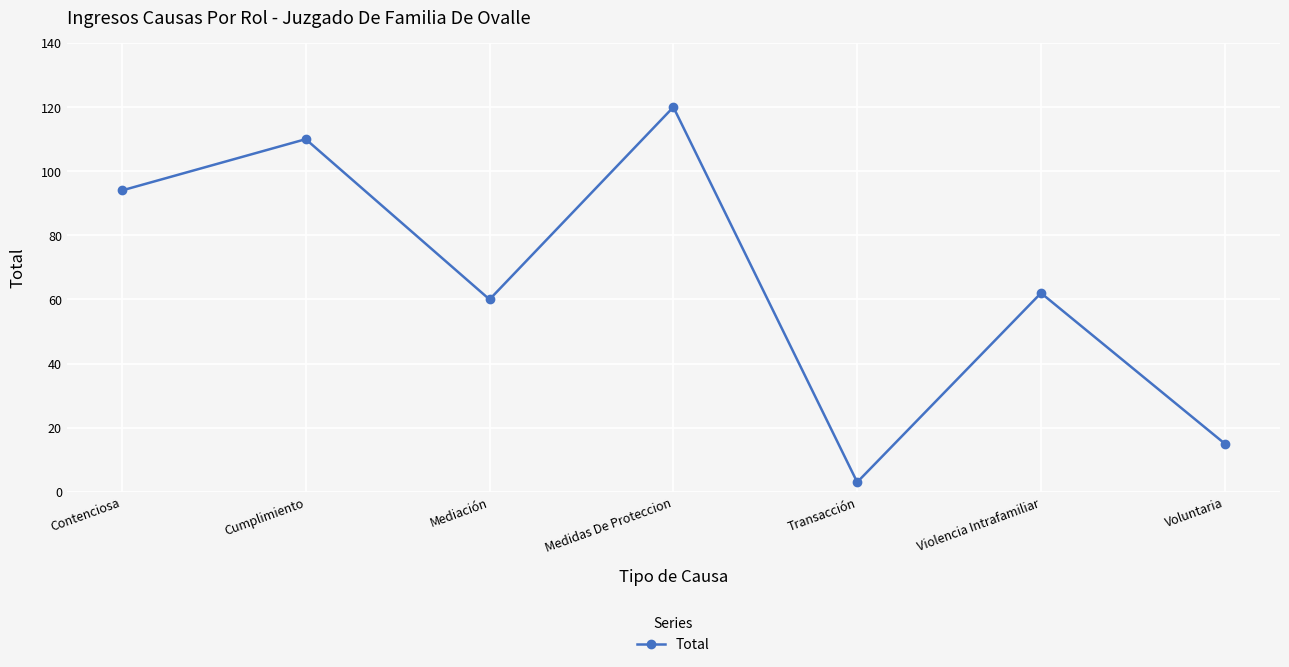

What is the label of the 2nd point from the left?

Cumplimiento